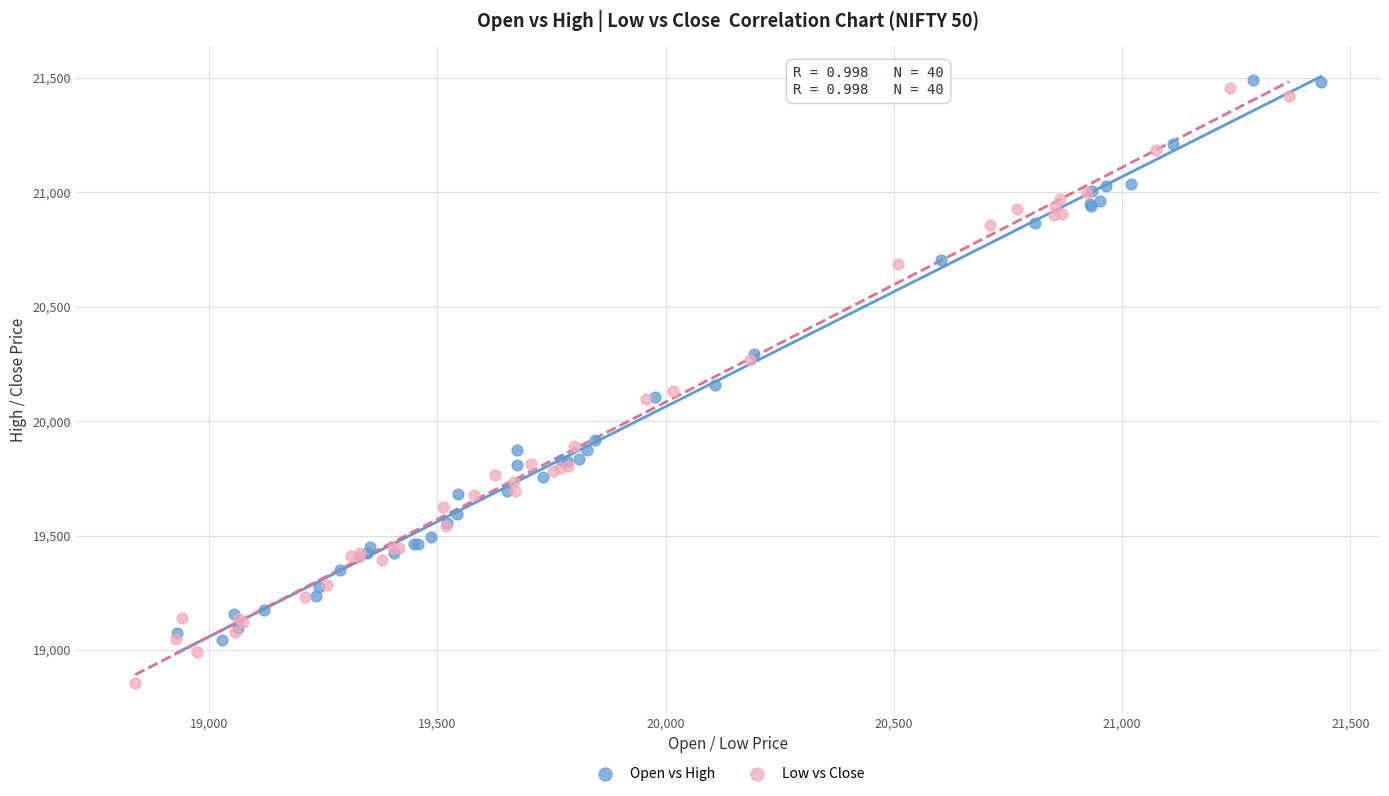

Which series reaches the maximum Y coordinate?

Open vs High